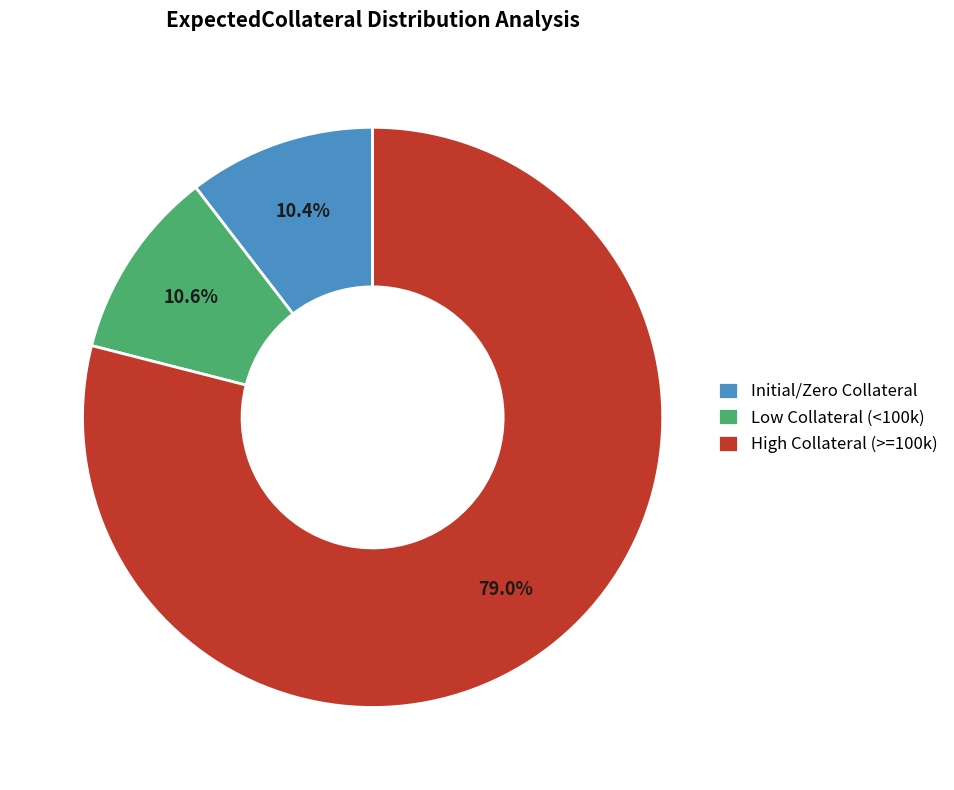

Does any single category account for the majority?

Yes